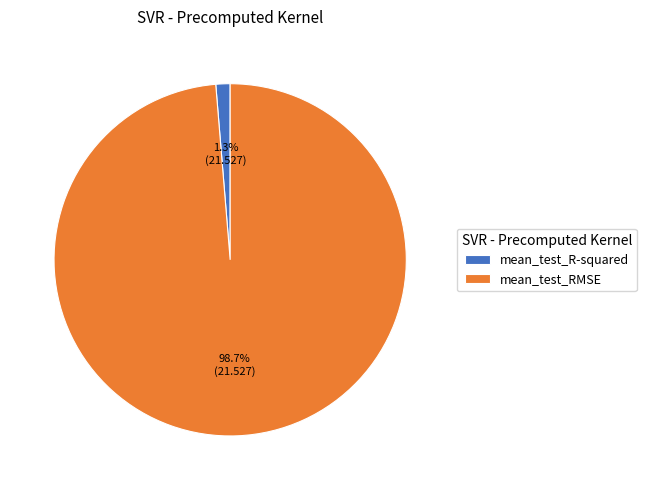

Is it true that mean_test_RMSE is 99% of the pie?

True